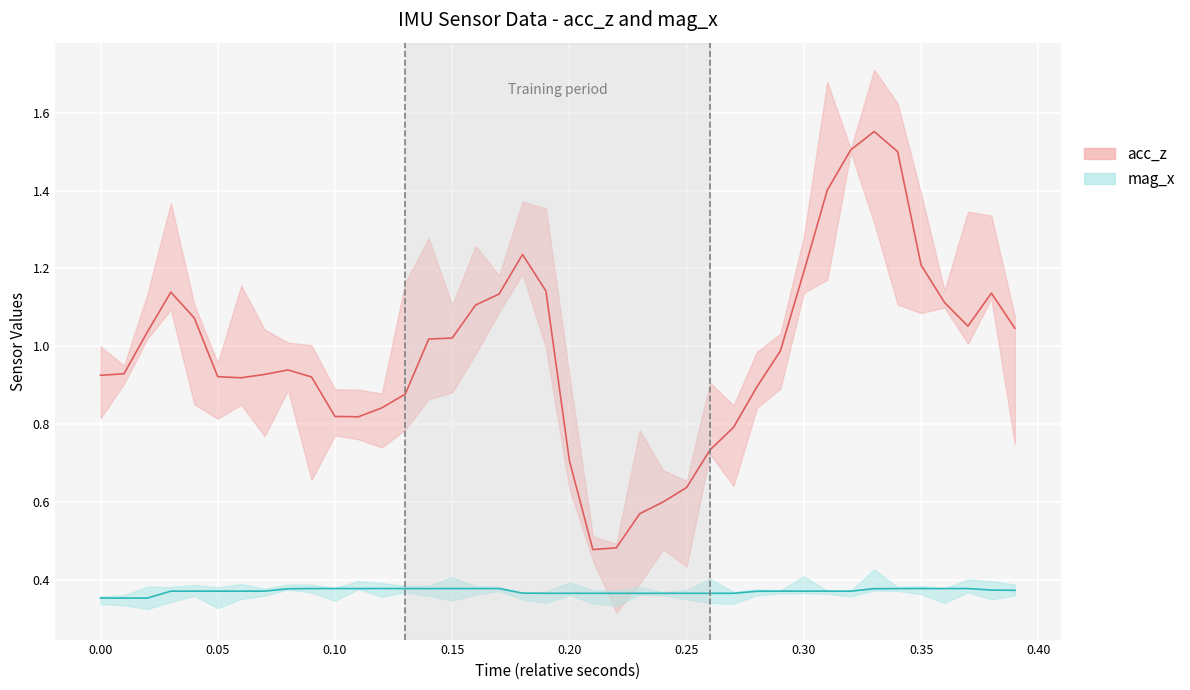

Is the value of acc_z at 33 greater than the value of mag_x at 36?

Yes